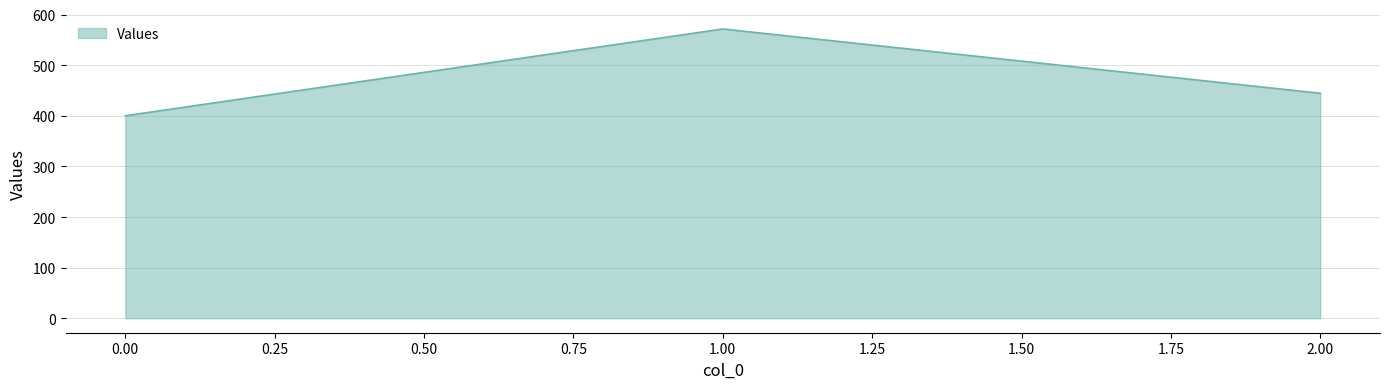

The value at 2.00 is 633.8. True or false?

False